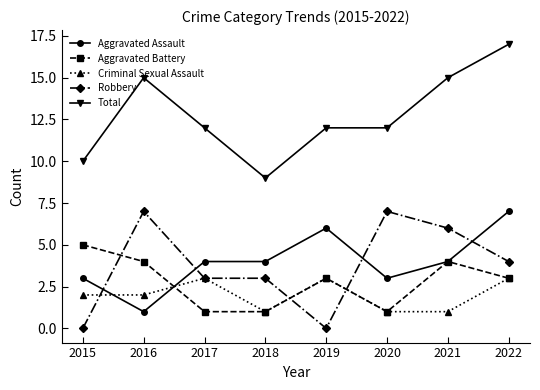

The Total series shows 19 at 2019. True or false?

False